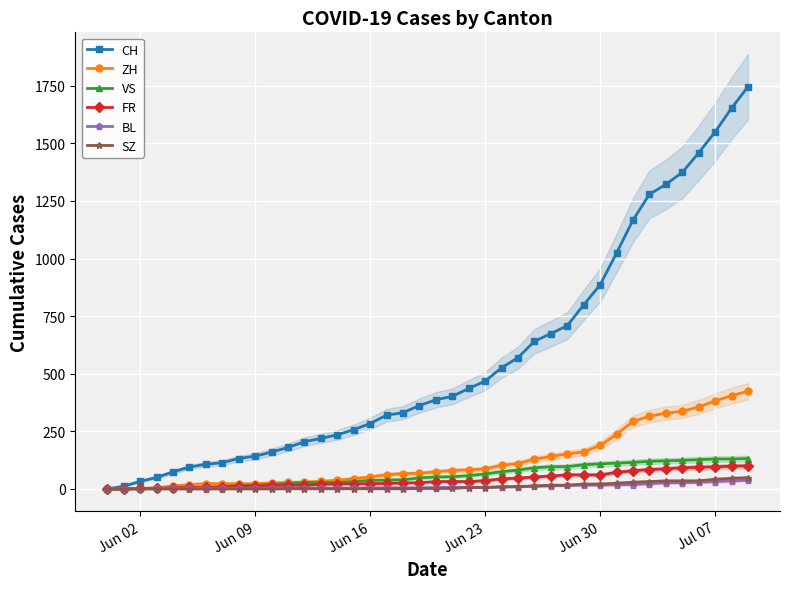

What is the value of the ZH point at the 35th from the left?

329